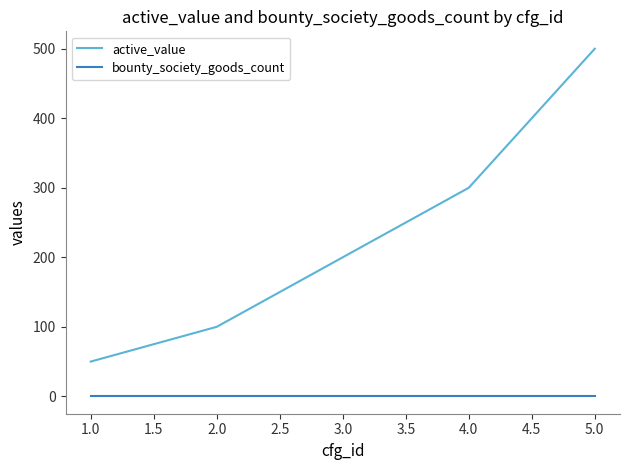

Rank the categories by active_value value from highest to lowest.

5.0, 4.0, 3.0, 2.0, 1.0